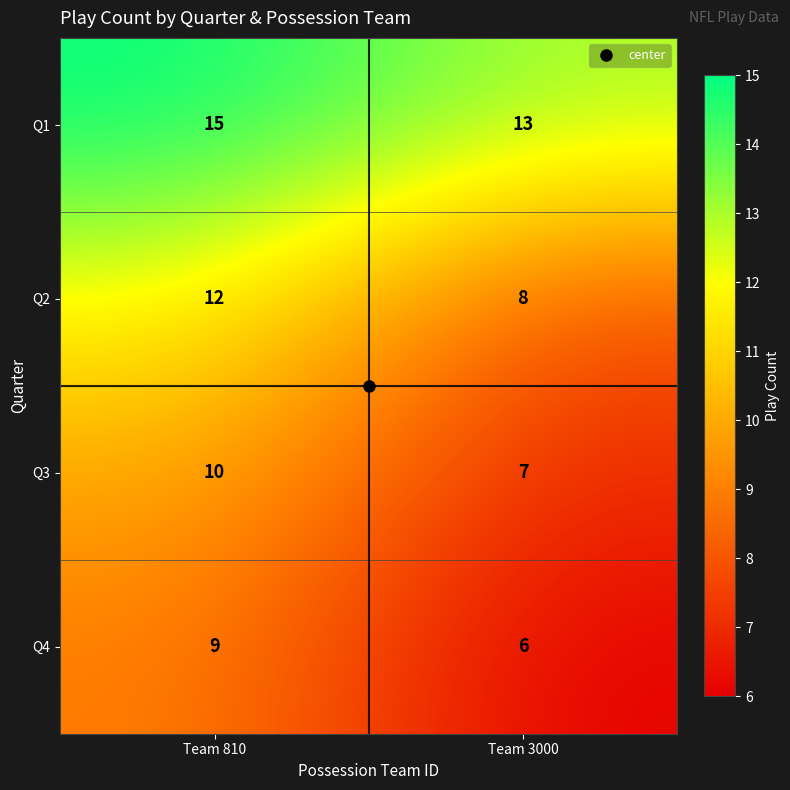

What is the difference between the maximum and minimum values in the Q4 series?

3